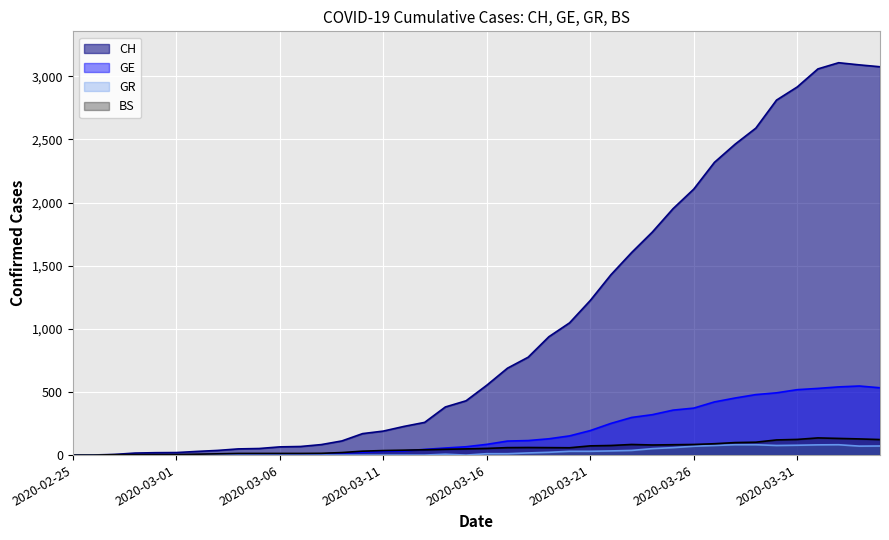

Between 2020-03-03 and 2020-03-26, which series saw the biggest shift?

CH